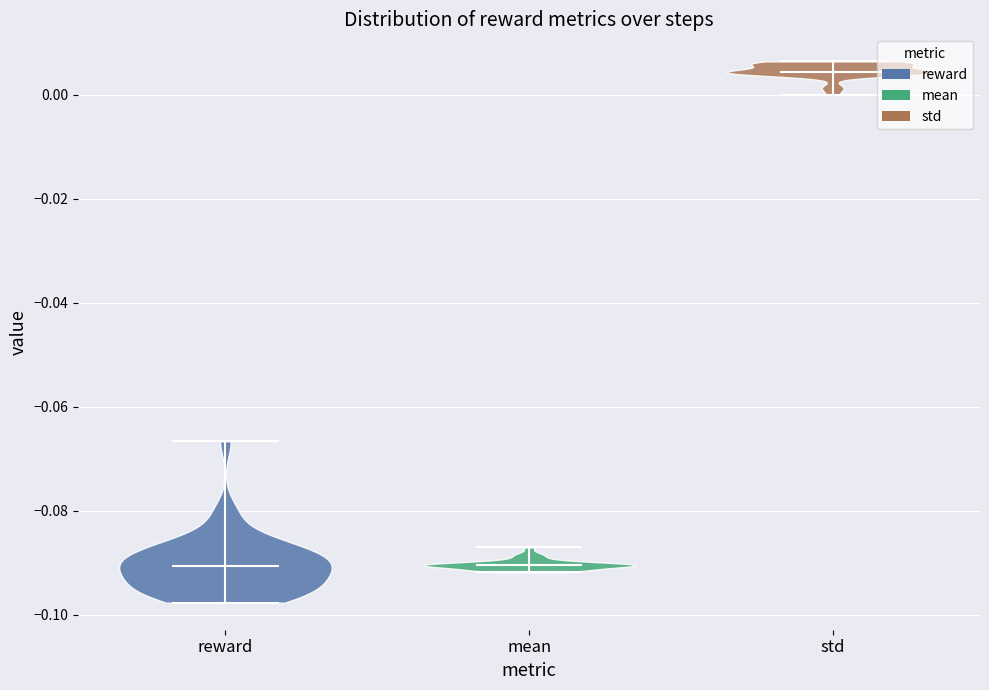

Reading left to right, read every violin against the y-axis: where its median line is, and the lowest and highest points it reaches. The values are not printed on the chart, so give them approximately, as read against the axis.

reward: median line -0.090, lowest point -0.098, highest point -0.066
mean: median line -0.090, lowest point -0.092, highest point -0.088
std: median line 0.004, lowest point 0.000, highest point 0.006